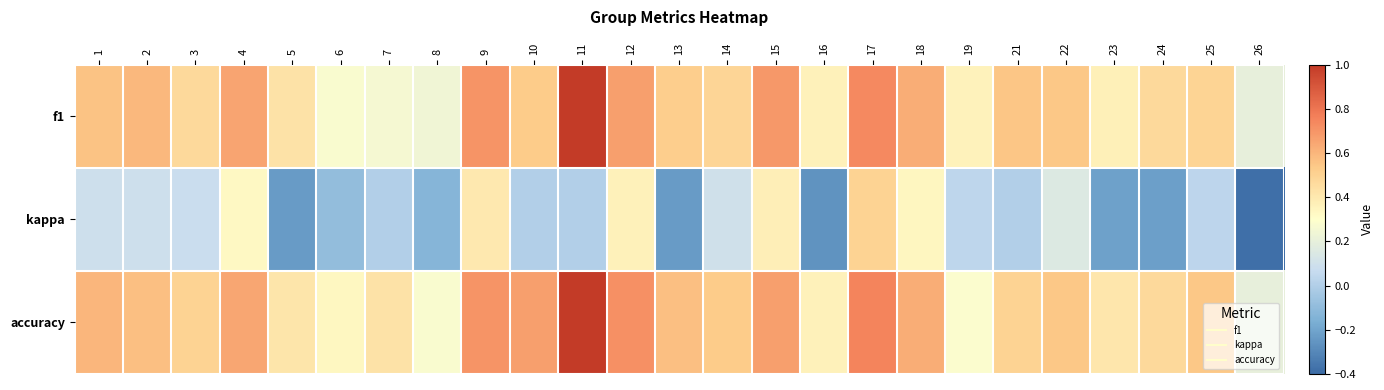

What is the total value across all series at 22?

1.2